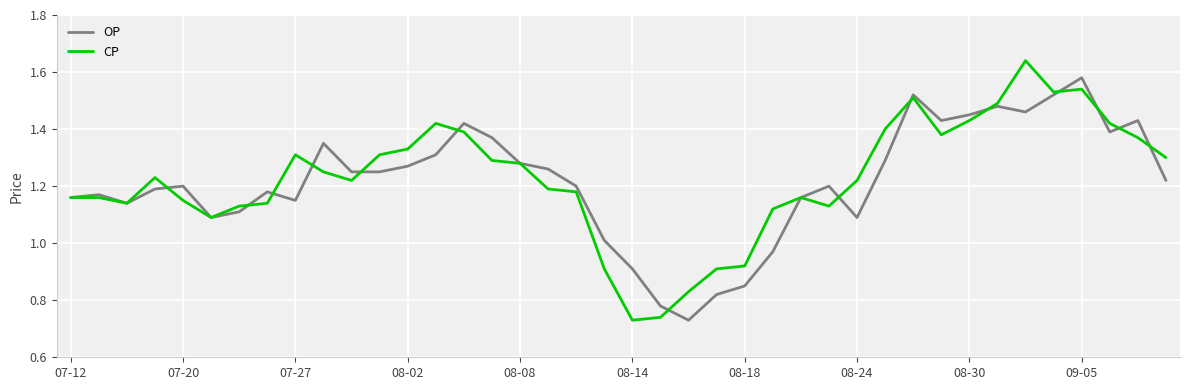

Rank the series by their maximum value, from lowest to highest.

OP, CP